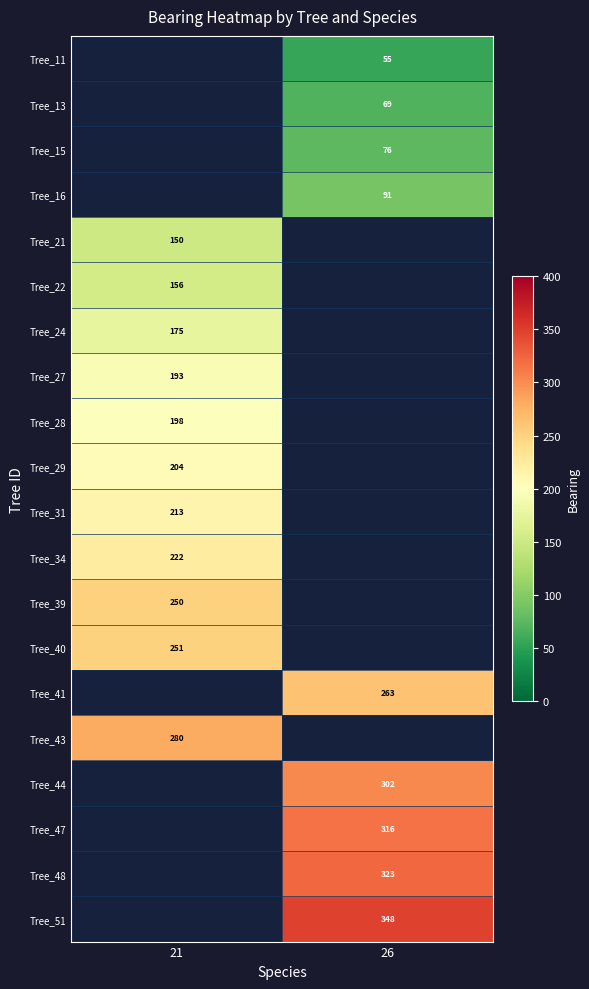

True or false: Tree_24 has a value of 175 at 21.

True